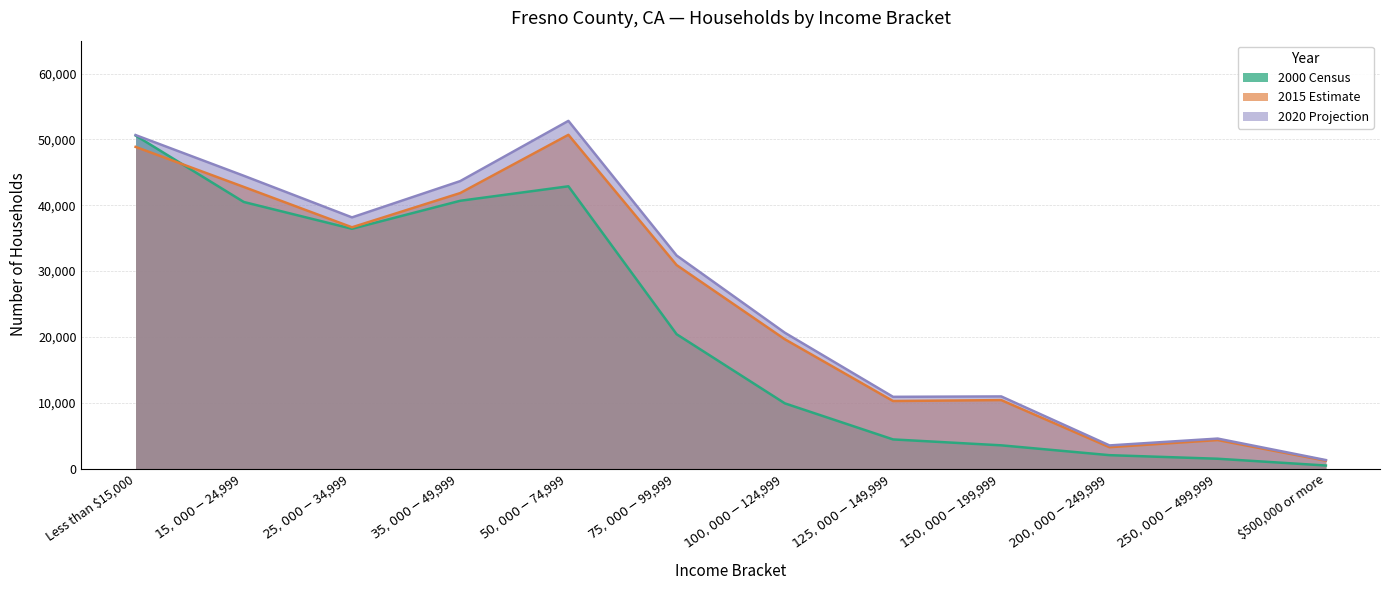

Rank the series by their average value, from highest to lowest.

2020 Projection, 2015 Estimate, 2000 Census